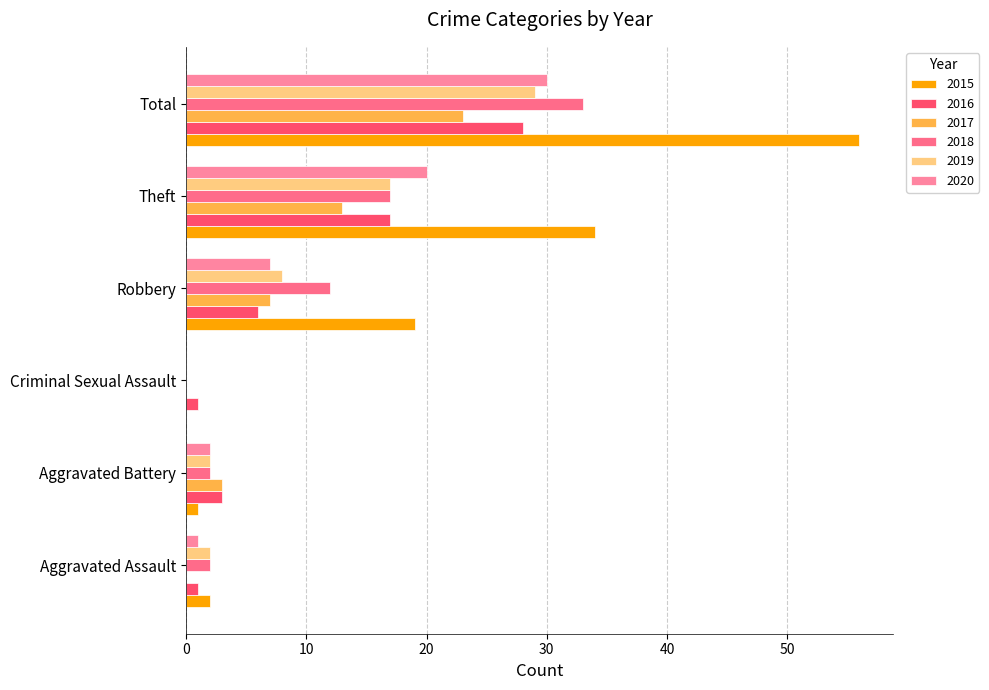

True or false: 2019 has a value of 1 at Aggravated Assault.

False